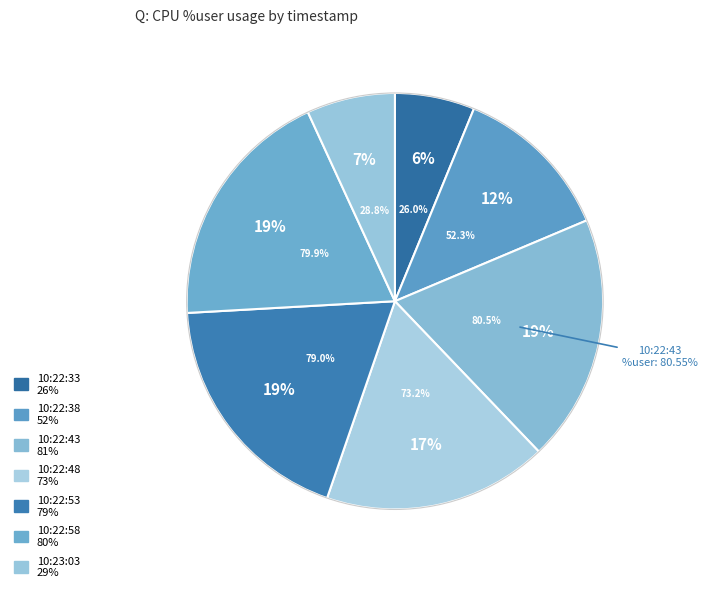

What is the change in value from 10:22:33 to 10:22:53?

+53.0